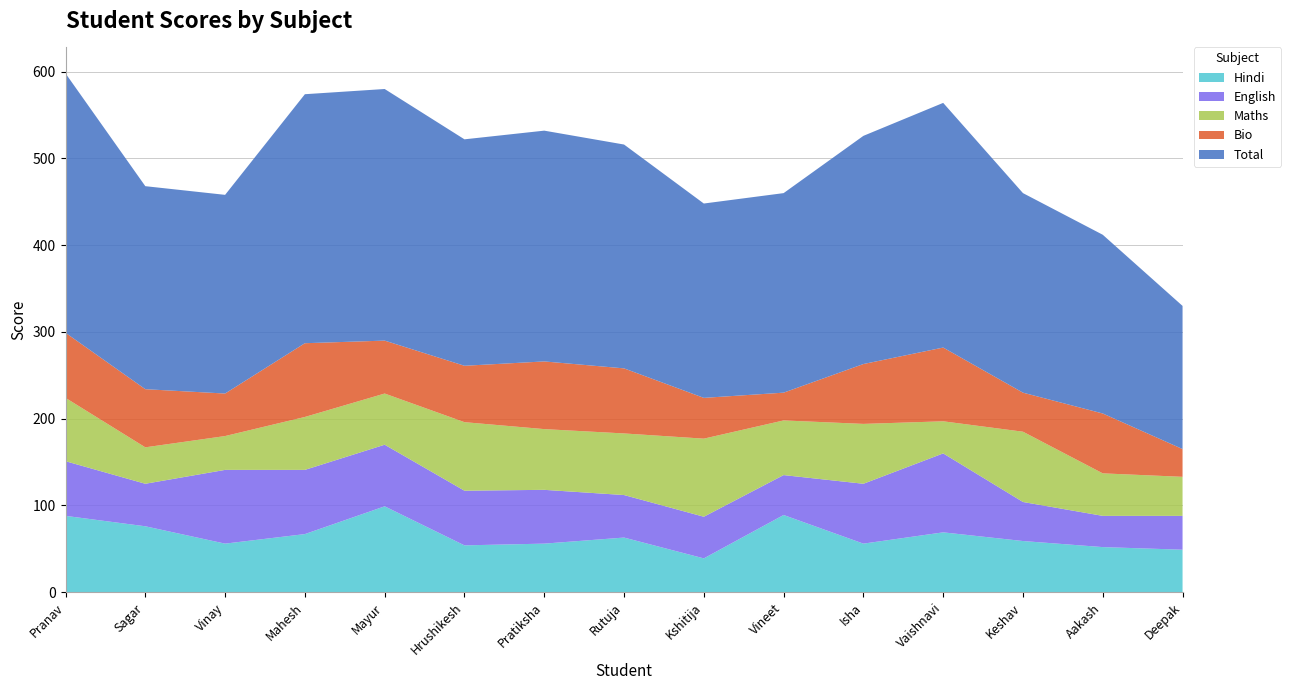

Reading right to left, what are all the values shown in this chart?

Hindi: 49	52	59	69	56	89	39	63	56	54	99	67	56	76	88
English: 39	36	45	91	69	46	48	49	62	63	71	74	85	49	63
Maths: 45	49	81	37	69	63	90	71	70	79	59	61	39	42	73
Bio: 32	69	45	85	69	32	47	75	78	65	61	85	49	67	75
Total: 165	206	230	282	263	230	224	258	266	261	290	287	229	234	299